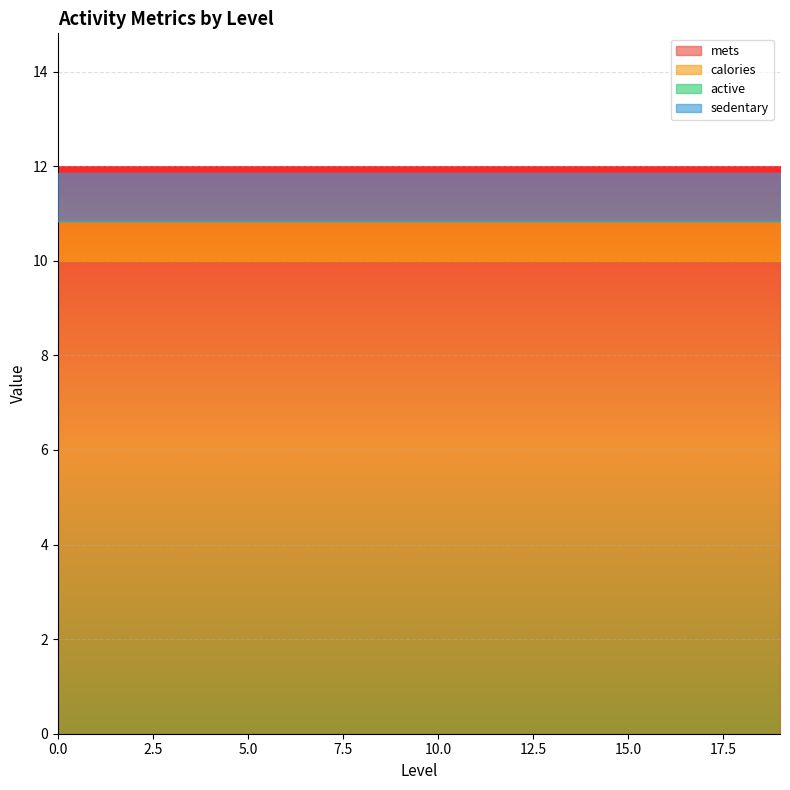

Rank the categories by calories value from lowest to highest.

0, 0, 0, 0, 0, 0, 0, 0, 0, 0, 0, 0, 0, 0, 0, 0, 0, 0, 0, 0